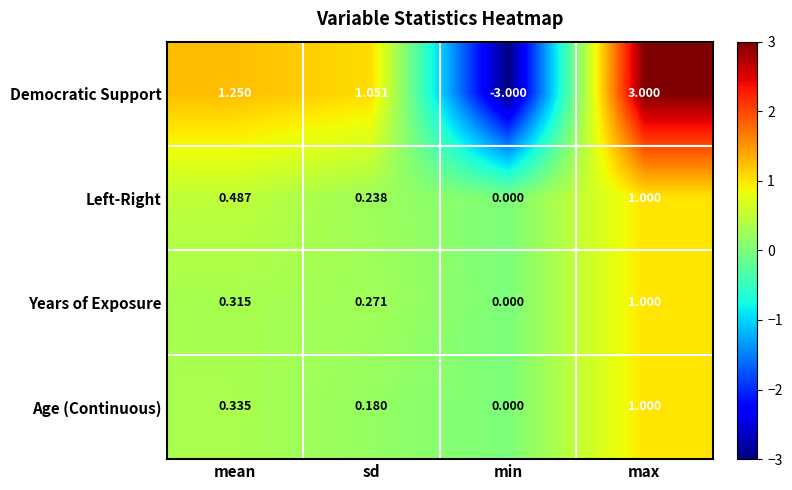

Which label corresponds to the smallest value in the chart?

min